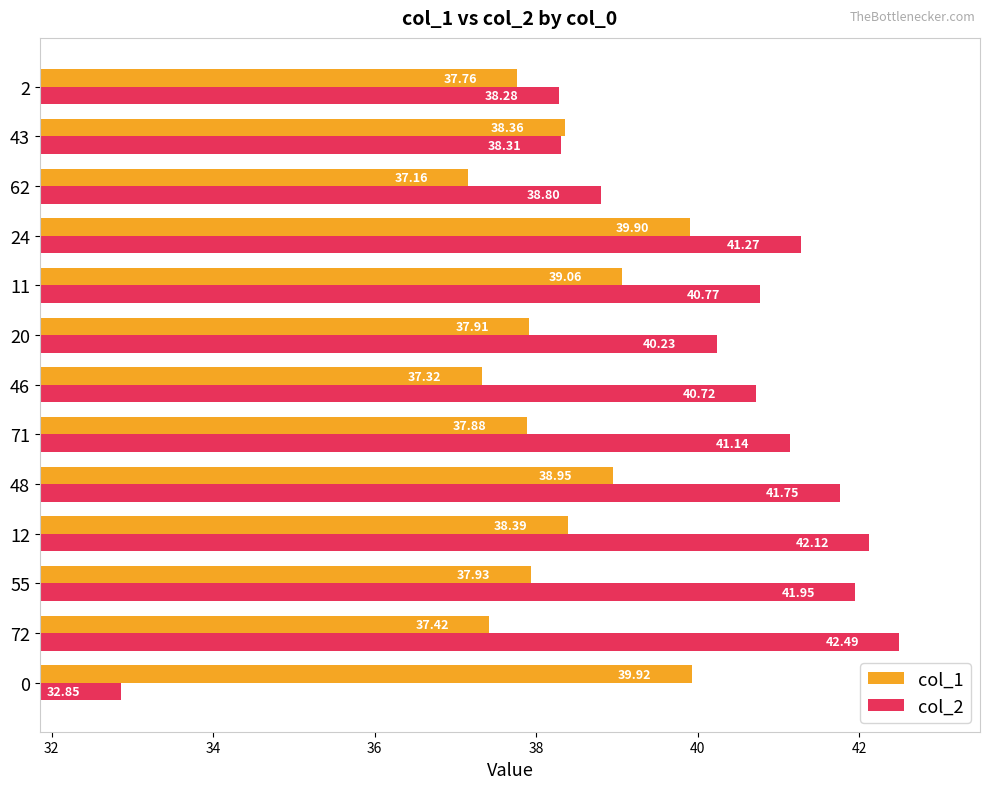

At how many categories does at least one series exceed 34?

13